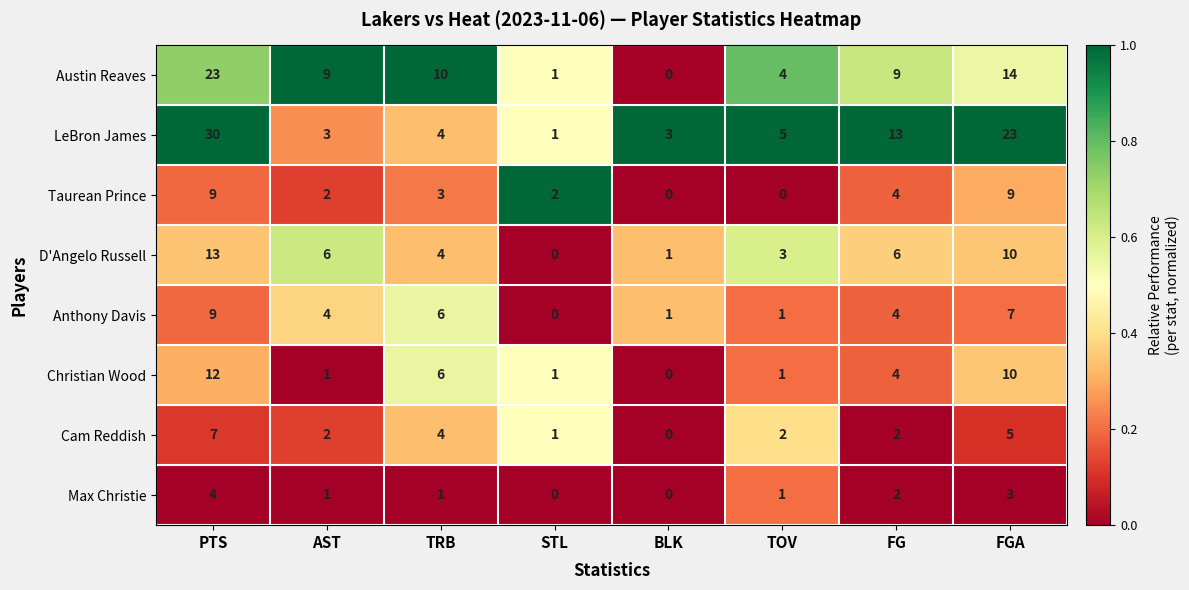

What is the spread (max minus min) of values at BLK?

3